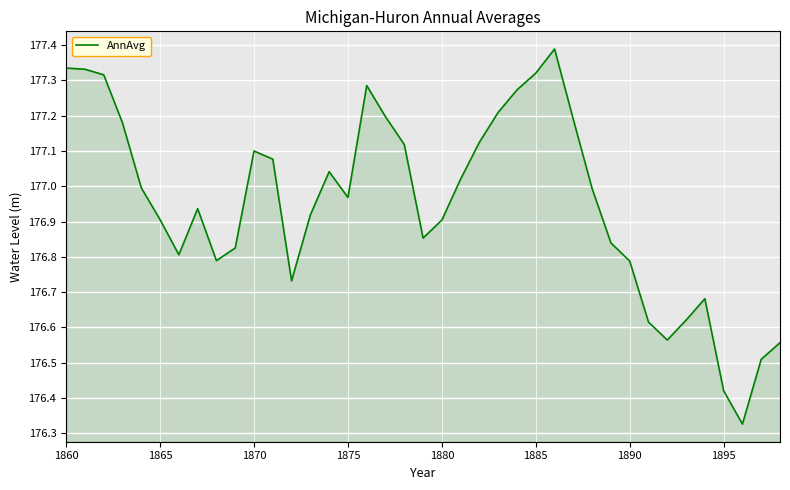

What is the difference between the maximum and minimum values?

1.1